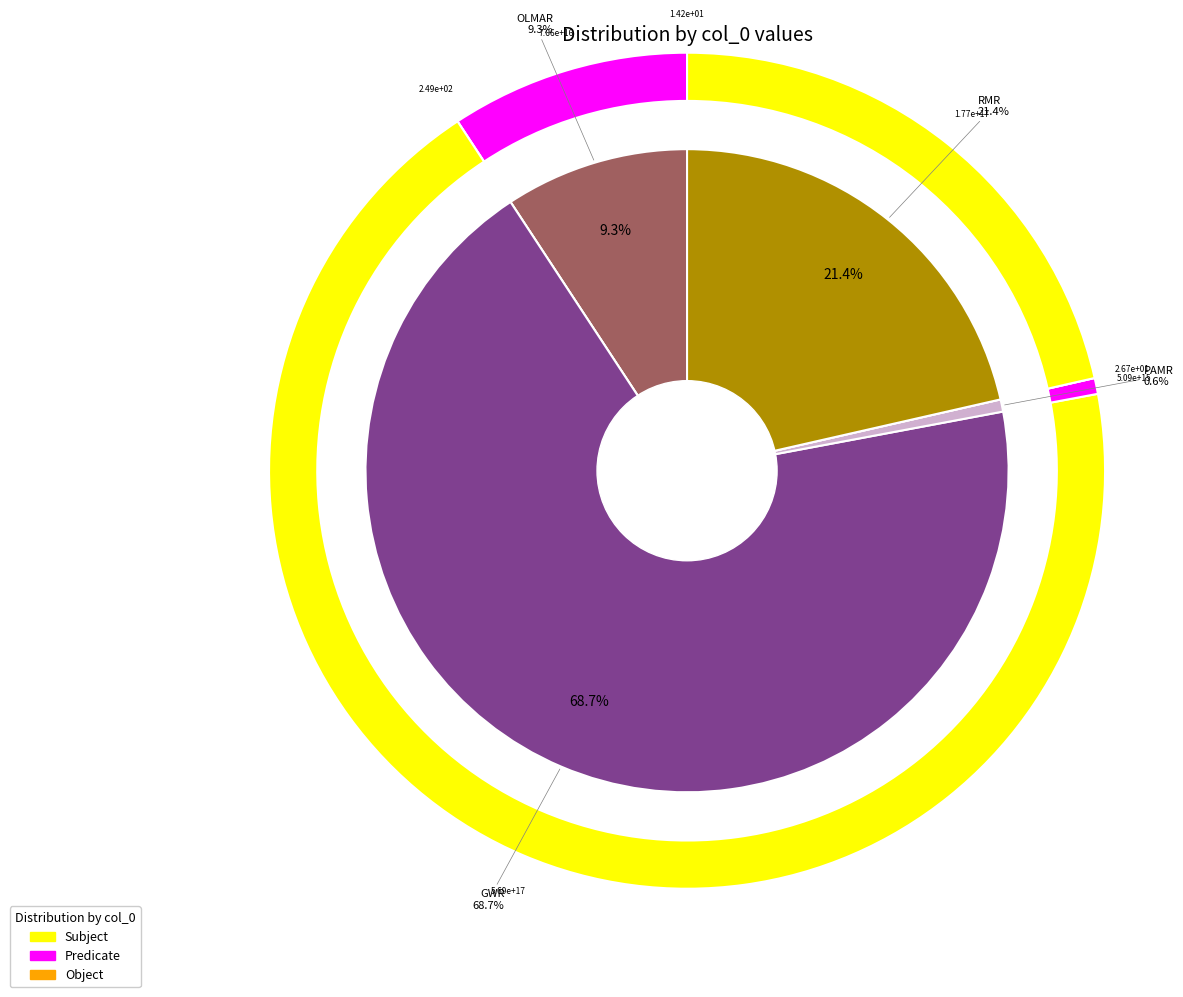

Does GWR represent more than half of the total?

Yes